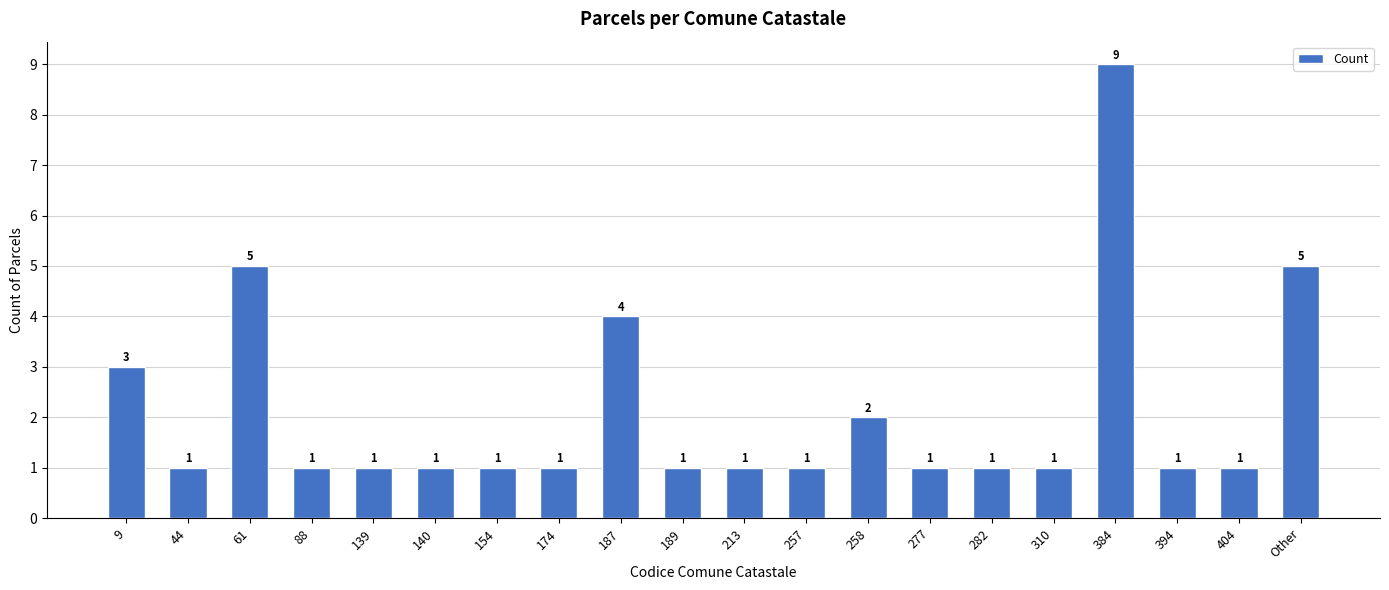

Reading left to right, list all the values displayed in this chart.

9=3	44=1	61=5	88=1	139=1	140=1	154=1	174=1	187=4	189=1	213=1	257=1	258=2	277=1	282=1	310=1	384=9	394=1	404=1	Other=5